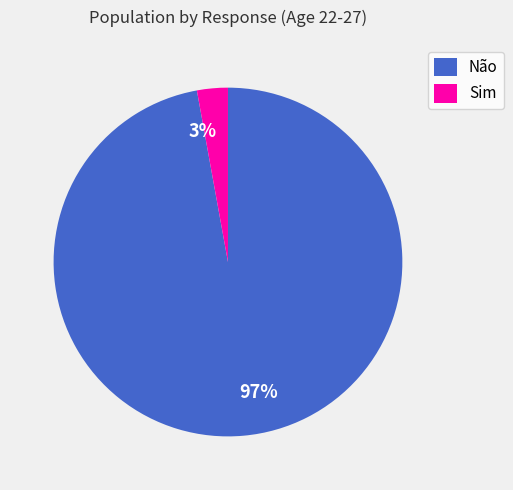

To the nearest percent, what portion does Sim represent?

3%